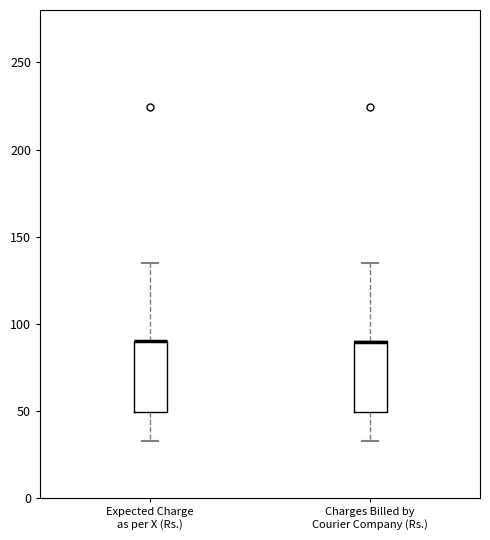

Where is the lower edge of the box for Expected Charge as per X (Rs.) on the y-axis? The values are not printed on the chart, so give them approximately, as read against the axis.

50